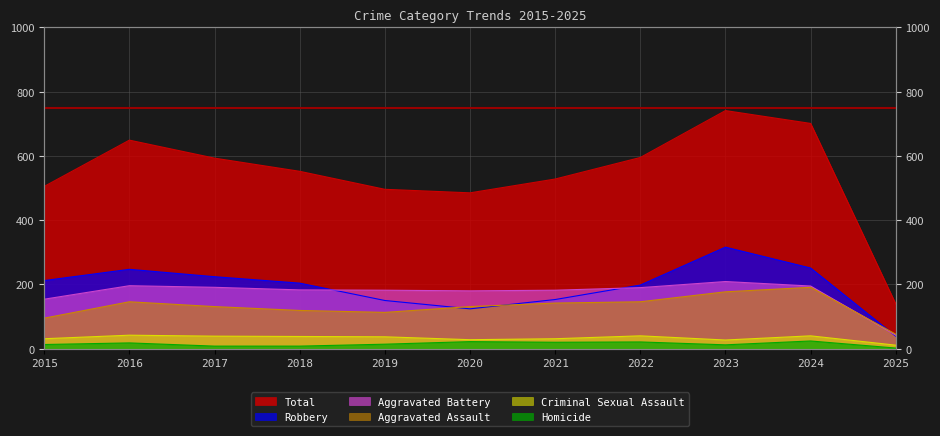

What are all the series names shown in the legend?

Aggravated Assault, Aggravated Battery, Criminal Sexual Assault, Homicide, Robbery, Total